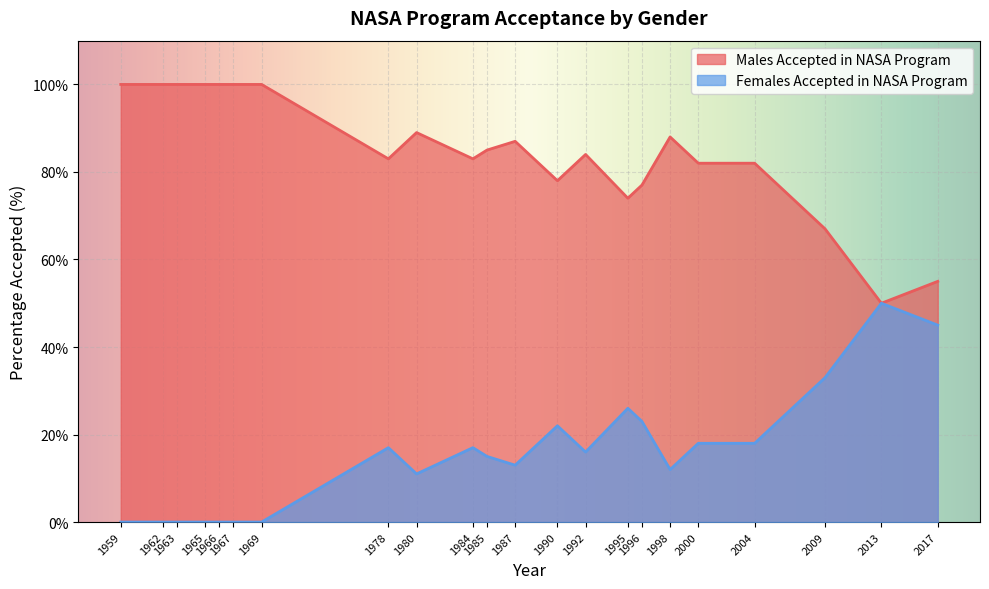

At which label does Males Accepted in NASA Program reach its peak?

1959